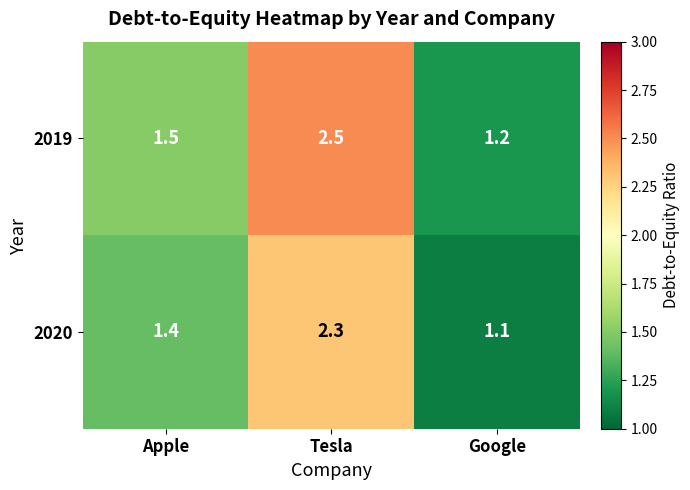

At which label is 2020 closest to 1?

Google